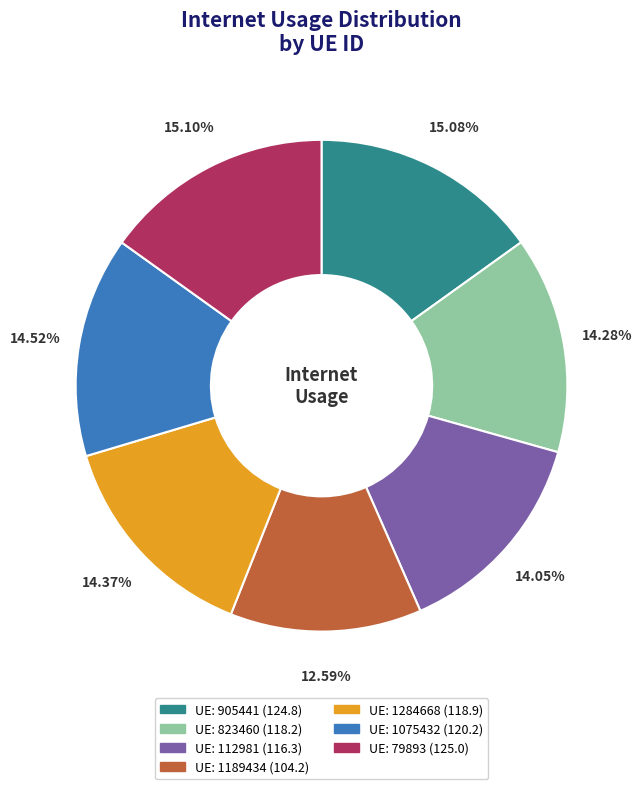

To the nearest percent, what is the average slice percentage?

14%